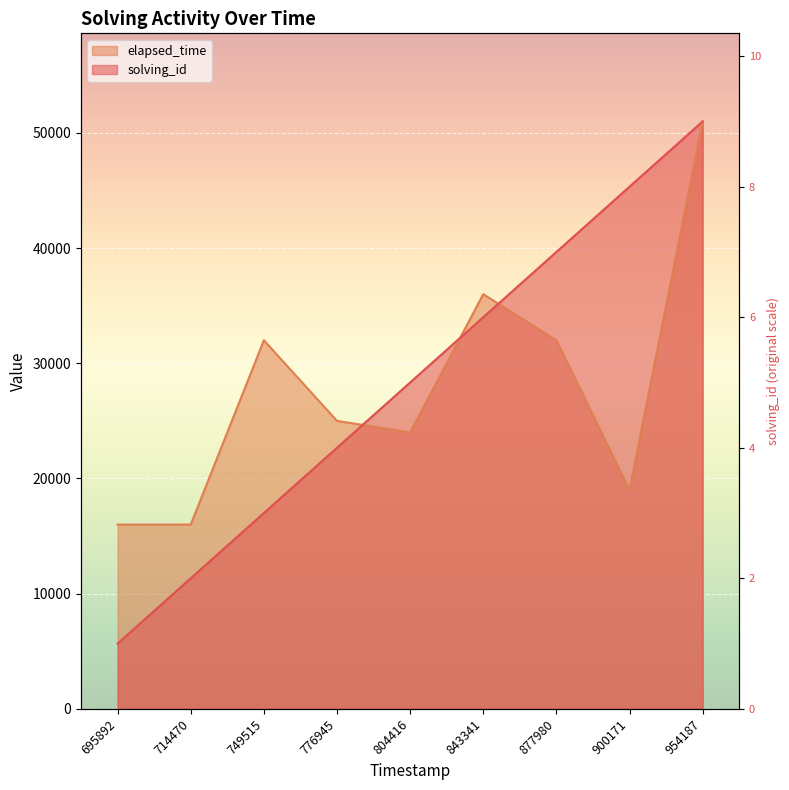

In elapsed_time, how many points are higher than both neighbors (excluding endpoints)?

2